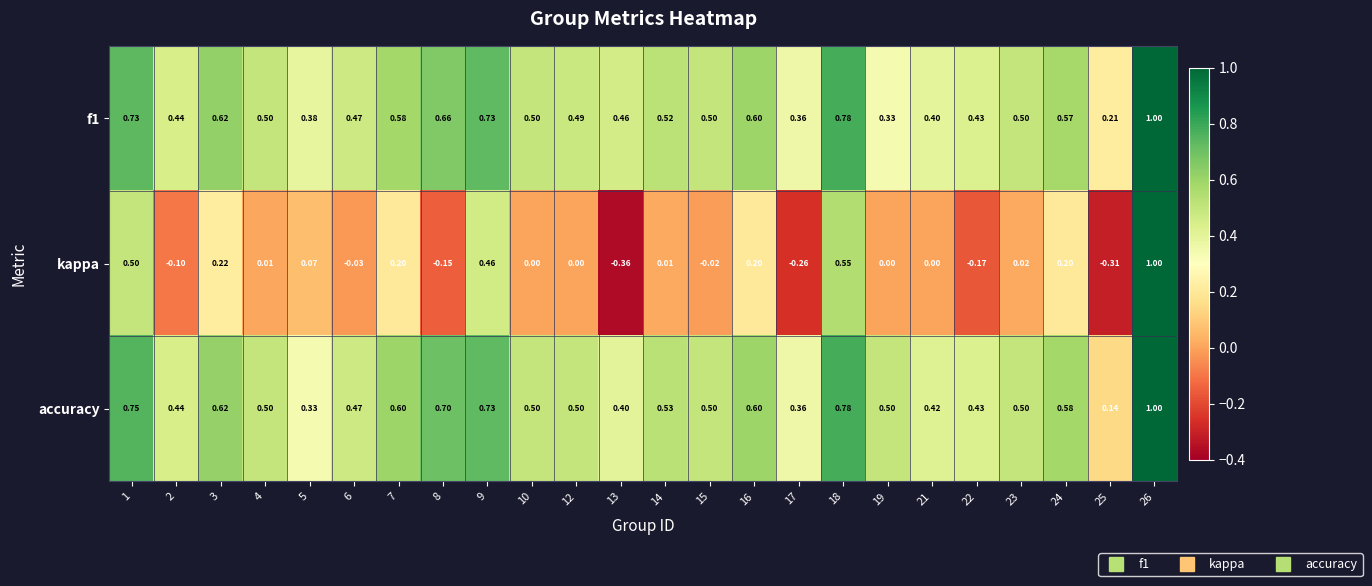

Which series has the largest total across all categories?

accuracy